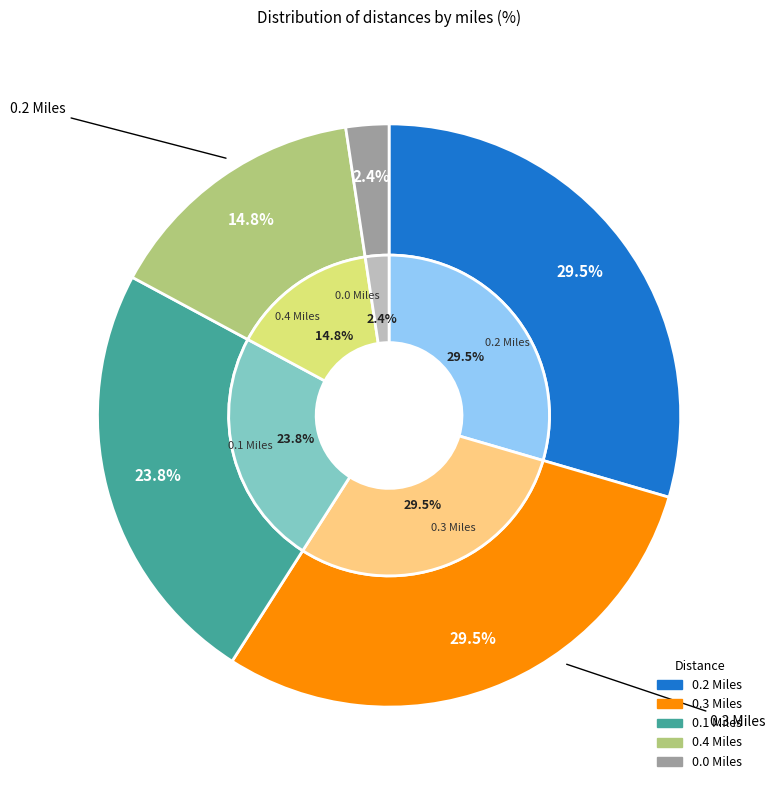

Does 0.3 Miles account for over 50% of the chart?

No